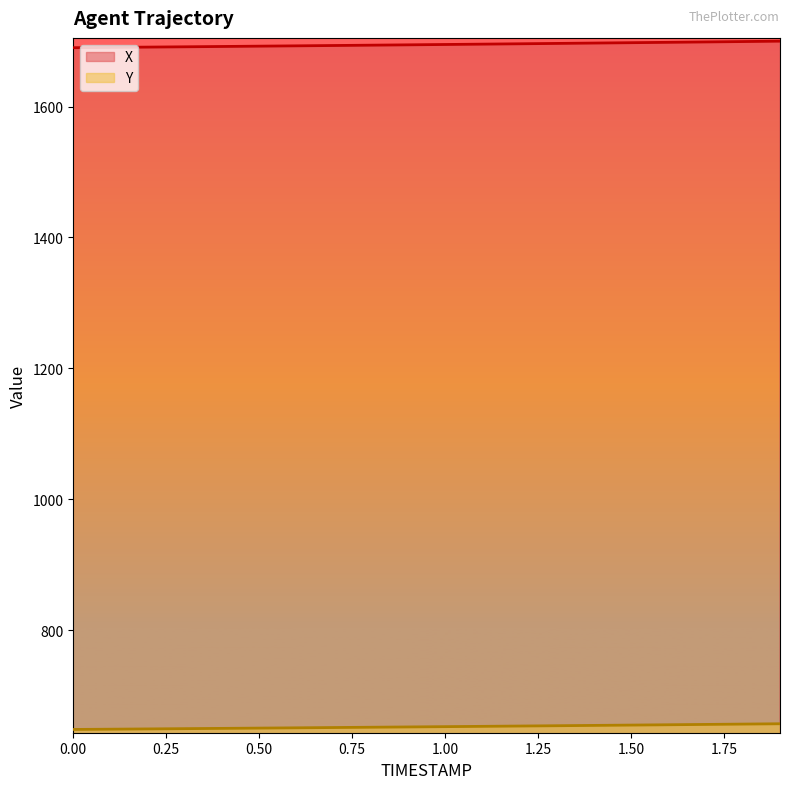

What is the label of the 7th point from the right?

1.3